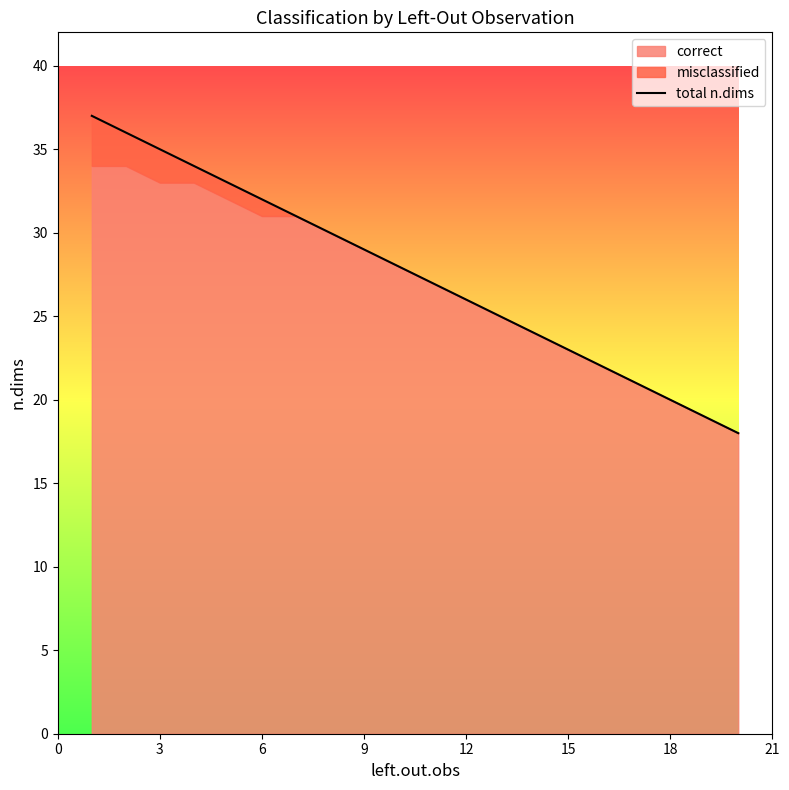

Reading left to right, transcribe all the data shown in this chart.

37	36	35	34	33	32	31	30	29	28	27	26	25	24	23	22	21	20	19	18